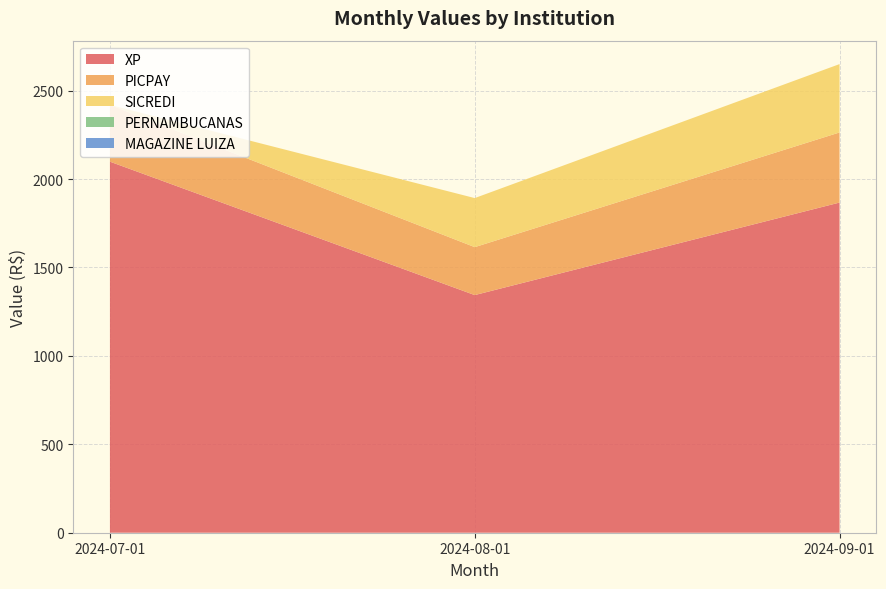

Reading left to right, extract all data points from this chart.

XP: 2024-07-01=2098.2	2024-08-01=1343.8	2024-09-01=1866.9
PICPAY: 2024-07-01=321.1	2024-08-01=271.1	2024-09-01=396.4
SICREDI: 2024-07-01=0.0	2024-08-01=277.4	2024-09-01=386.5
PERNAMBUCANAS: 2024-07-01=0.0	2024-08-01=0.0	2024-09-01=0.0
MAGAZINE LUIZA: 2024-07-01=0.0	2024-08-01=0.0	2024-09-01=0.0